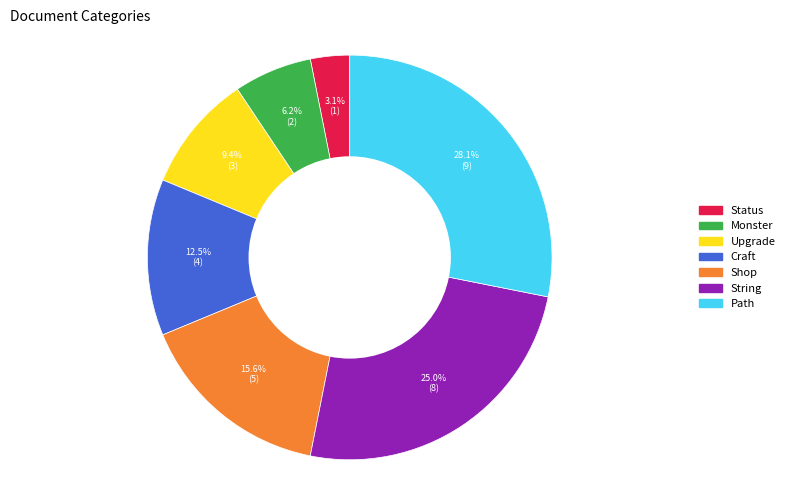

True or false: Upgrade accounts for 9% of the total.

True